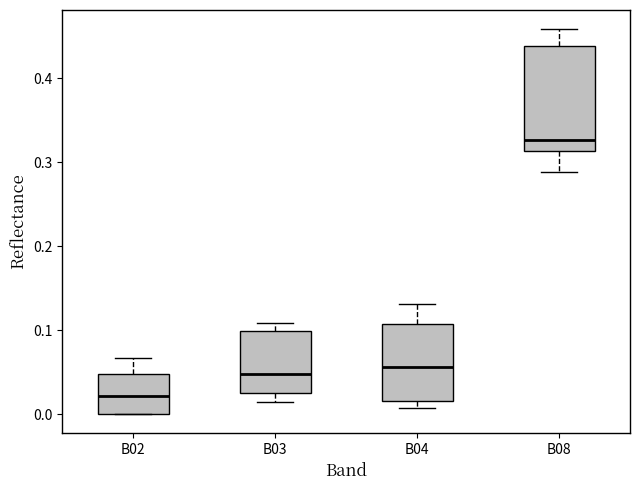

Reading left to right, transcribe this box plot: for each box, give where its median line is, the range the box spans, and where its two whiskers end, as read against the y-axis. The values are not printed on the chart, so give them approximately, as read against the axis.

B02: median 0.02, box 0.00 to 0.05, whiskers 0.00 to 0.07
B03: median 0.05, box 0.03 to 0.10, whiskers 0.01 to 0.11
B04: median 0.06, box 0.02 to 0.11, whiskers 0.01 to 0.13
B08: median 0.33, box 0.31 to 0.44, whiskers 0.29 to 0.46